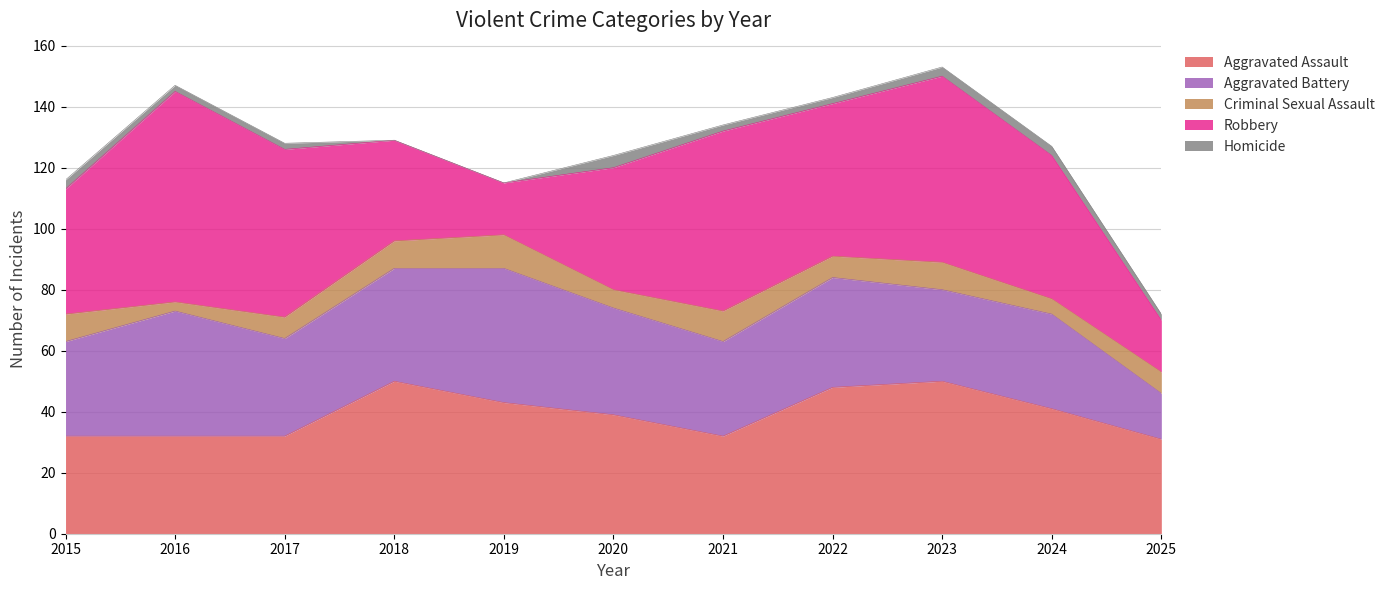

The value of Criminal Sexual Assault at 2023 is 3. True or false?

False